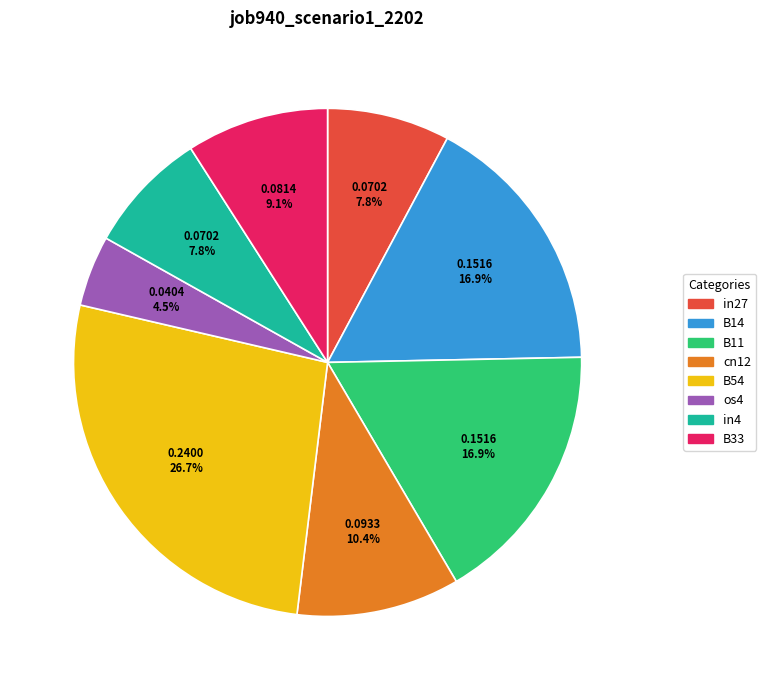

How much of the chart is everything except B14?

83.1%